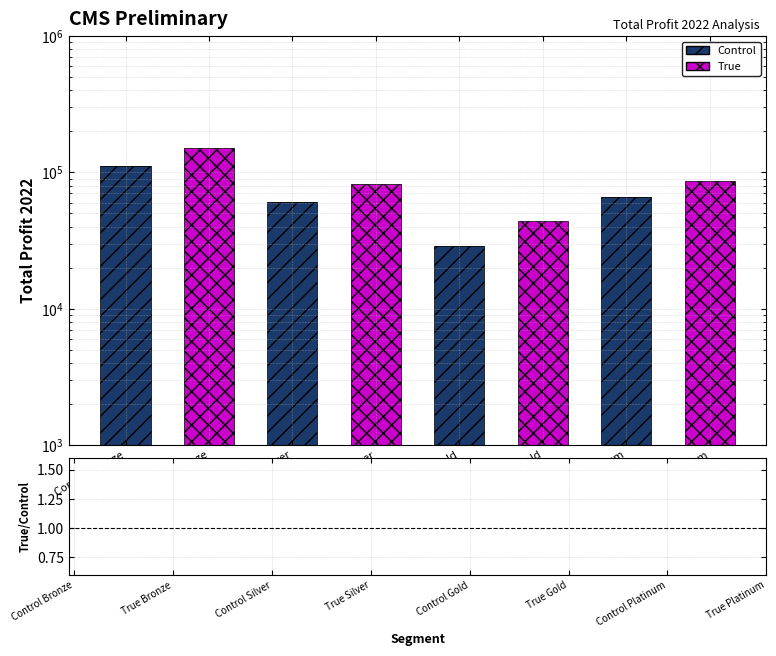

At True Gold, list the series in order from smallest to largest.

Control, True, True/Control ratio